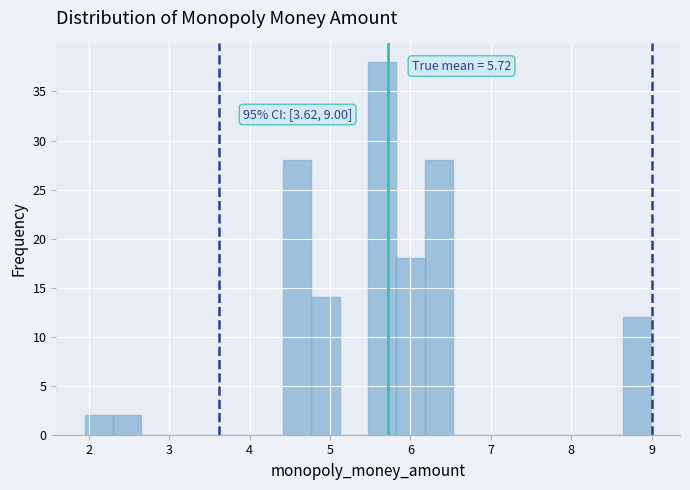

Around what value on the x-axis is the tallest bar? Give the approximate position of its centre, as read against the axis.

5.7